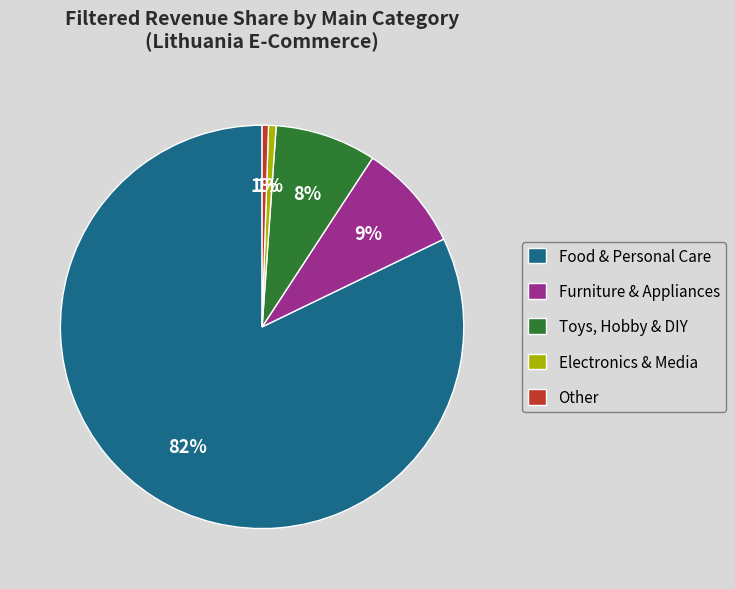

Do Other and Electronics & Media together represent more than half of the pie?

No